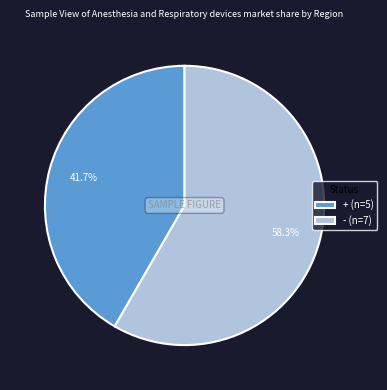

Is it true that + is 42% of the pie?

True